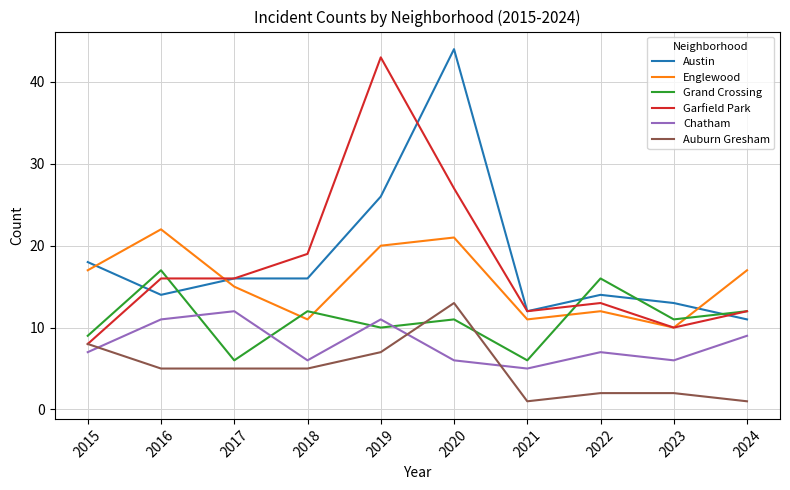

How many categories are shown in the chart?

10